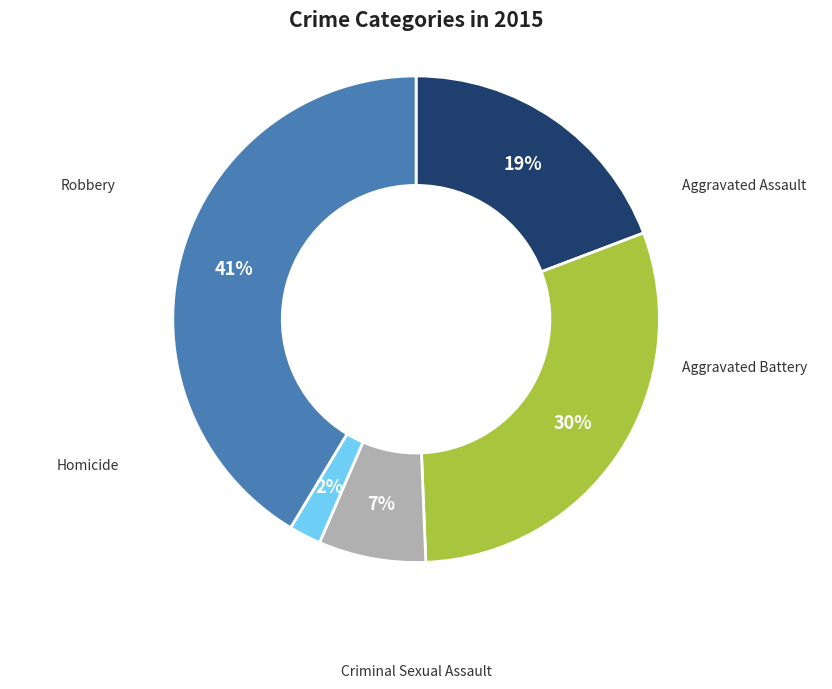

To the nearest percent, what is the combined percentage of Criminal Sexual Assault and Aggravated Battery?

37%